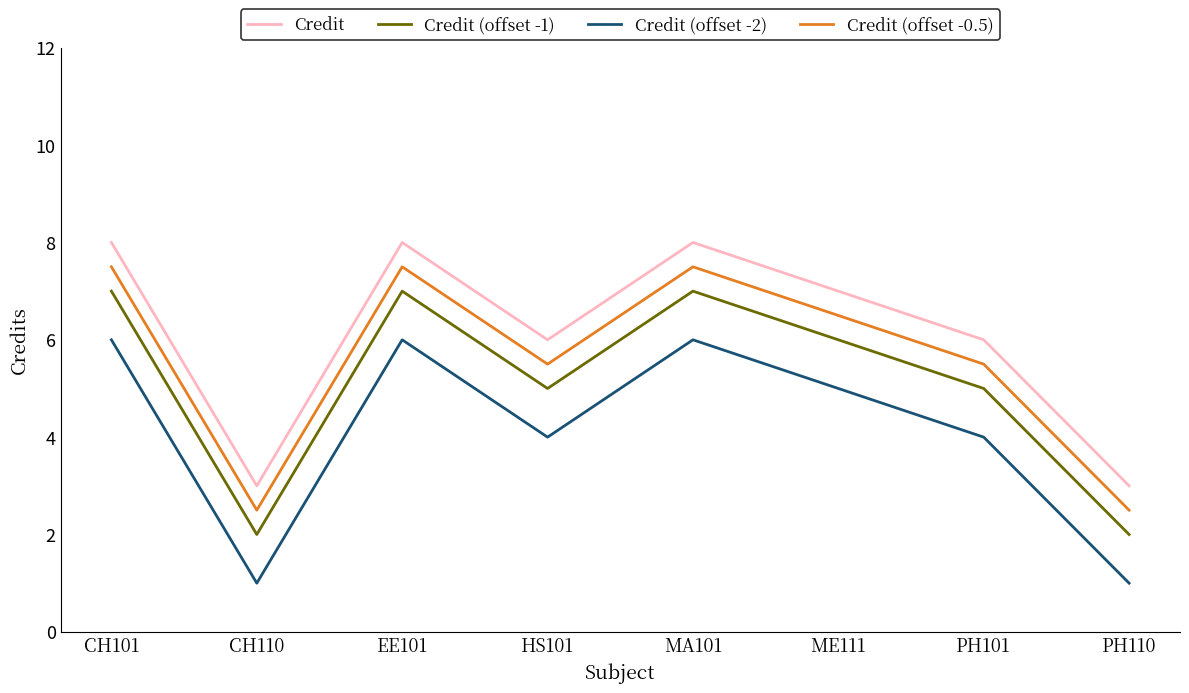

How many interior local valleys does the Credit (offset -0.5) series have?

2